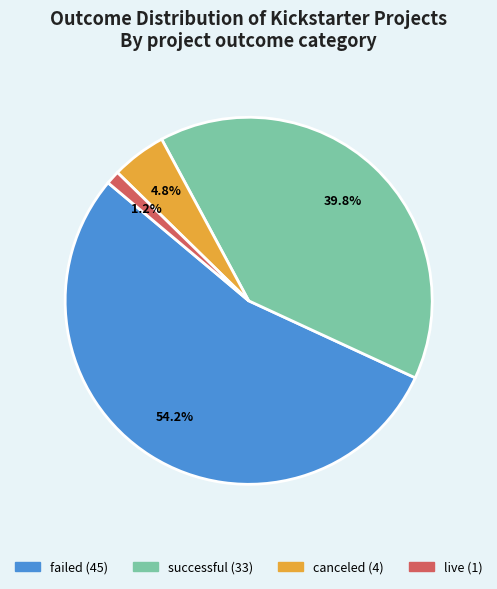

Which has a higher value, successful or failed?

failed